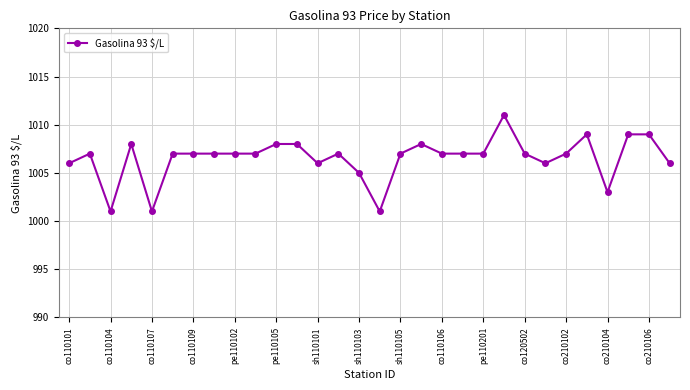

What is the minimum value shown in the chart?

1001